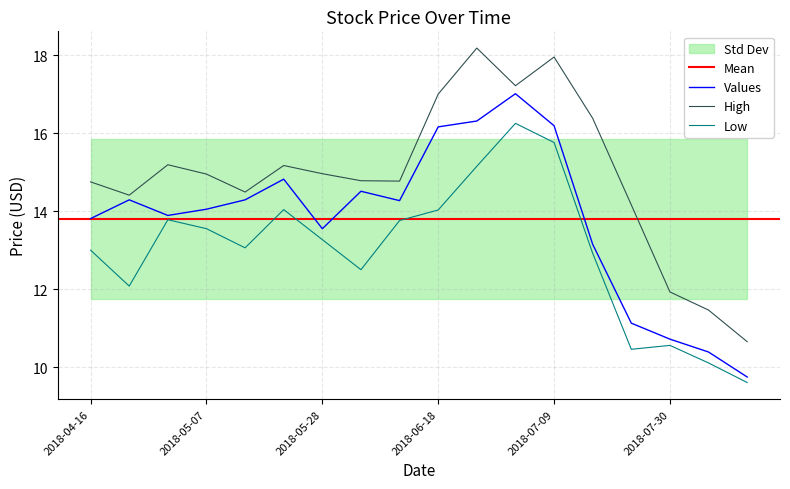

At how many categories does at least one series exceed 12?

15